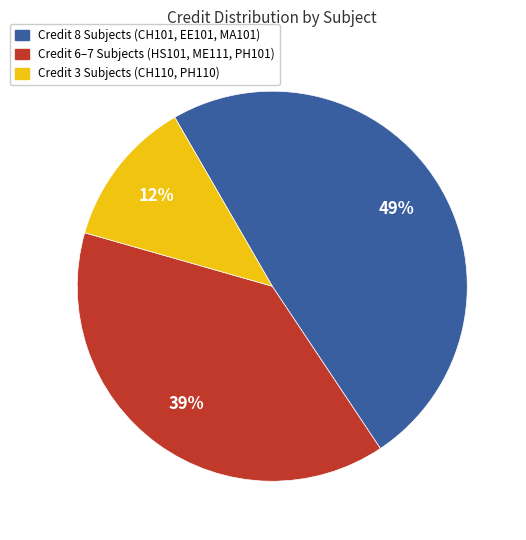

Does any single category account for the majority?

No